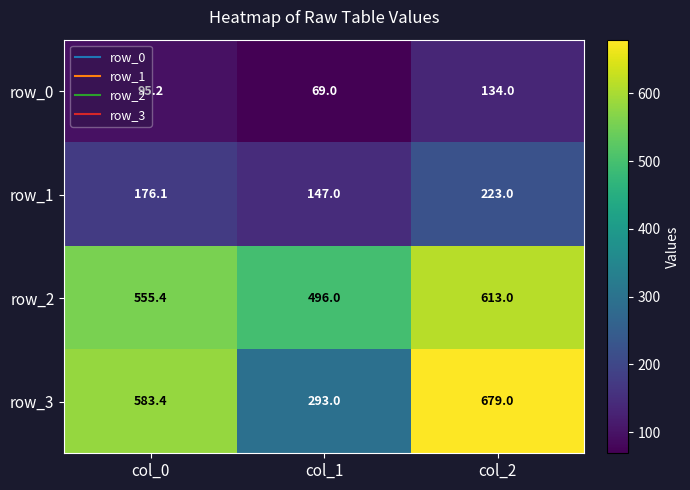

Which series changed the most between col_0 and col_1?

row_3